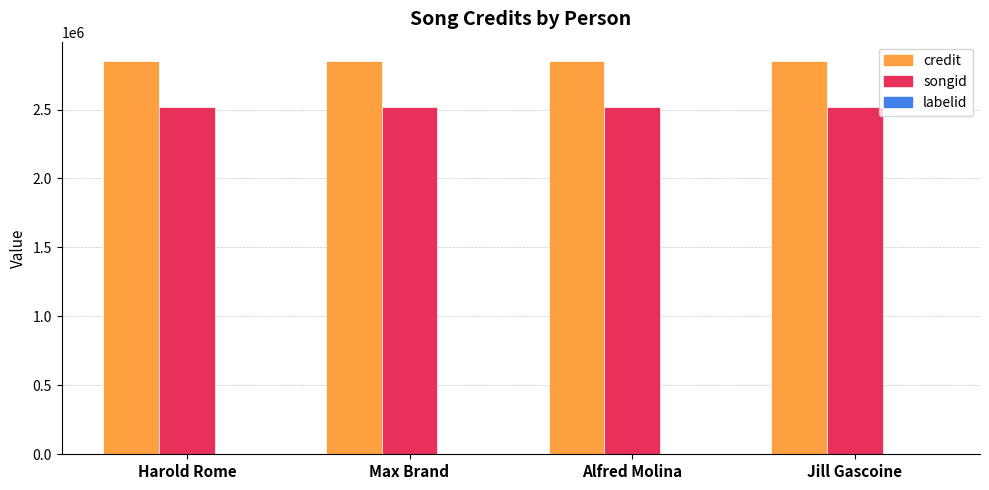

What is the greatest value displayed?

2849554